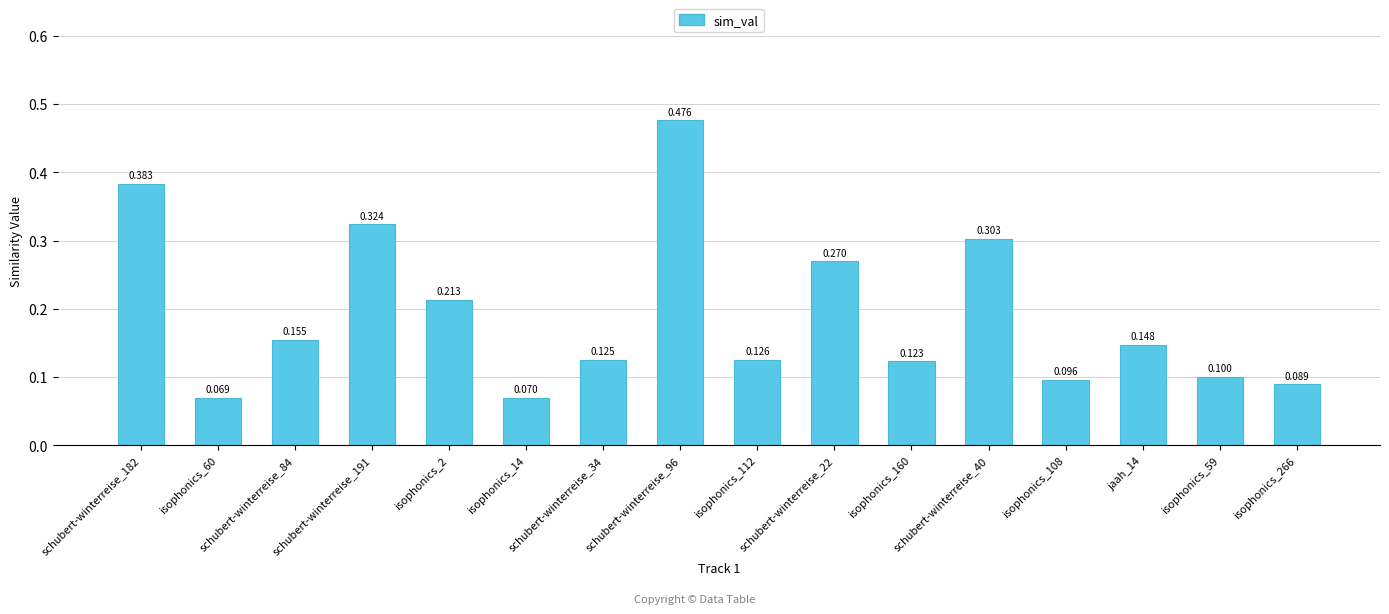

Rank the categories by value from lowest to highest.

isophonics_60, isophonics_14, isophonics_266, isophonics_108, isophonics_59, isophonics_160, schubert-winterreise_34, isophonics_112, jaah_14, schubert-winterreise_84, isophonics_2, schubert-winterreise_22, schubert-winterreise_40, schubert-winterreise_191, schubert-winterreise_182, schubert-winterreise_96